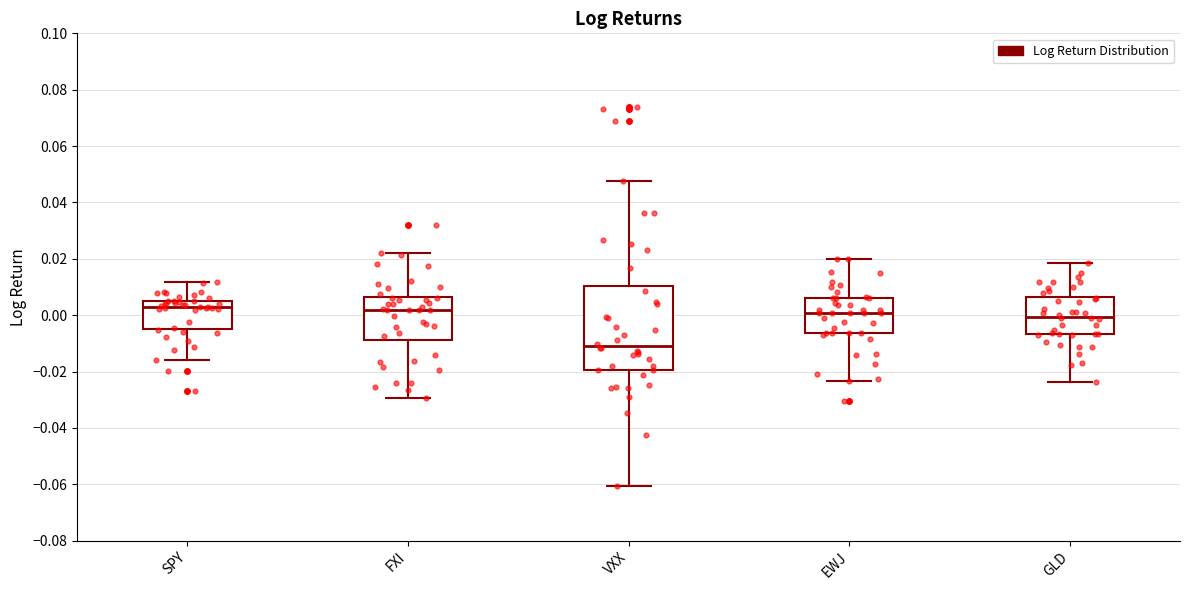

Comparing the boxes themselves (not the whiskers), which one is the tallest?

VXX